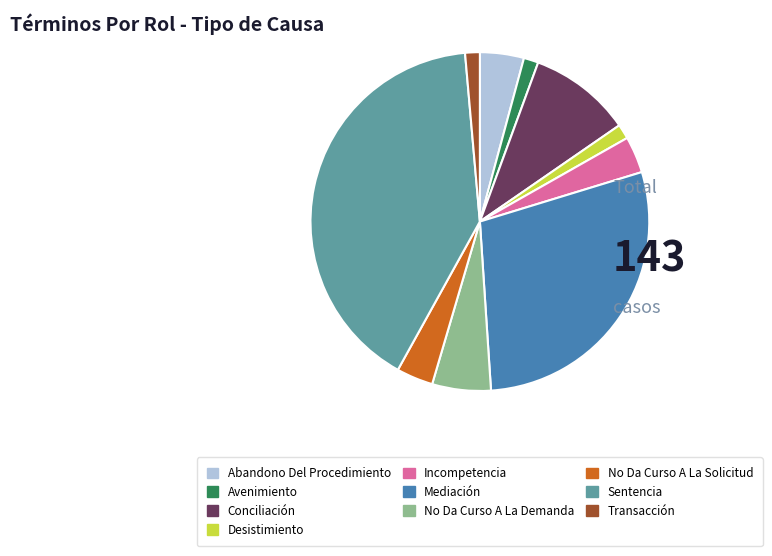

Is Sentencia the majority of the pie?

No